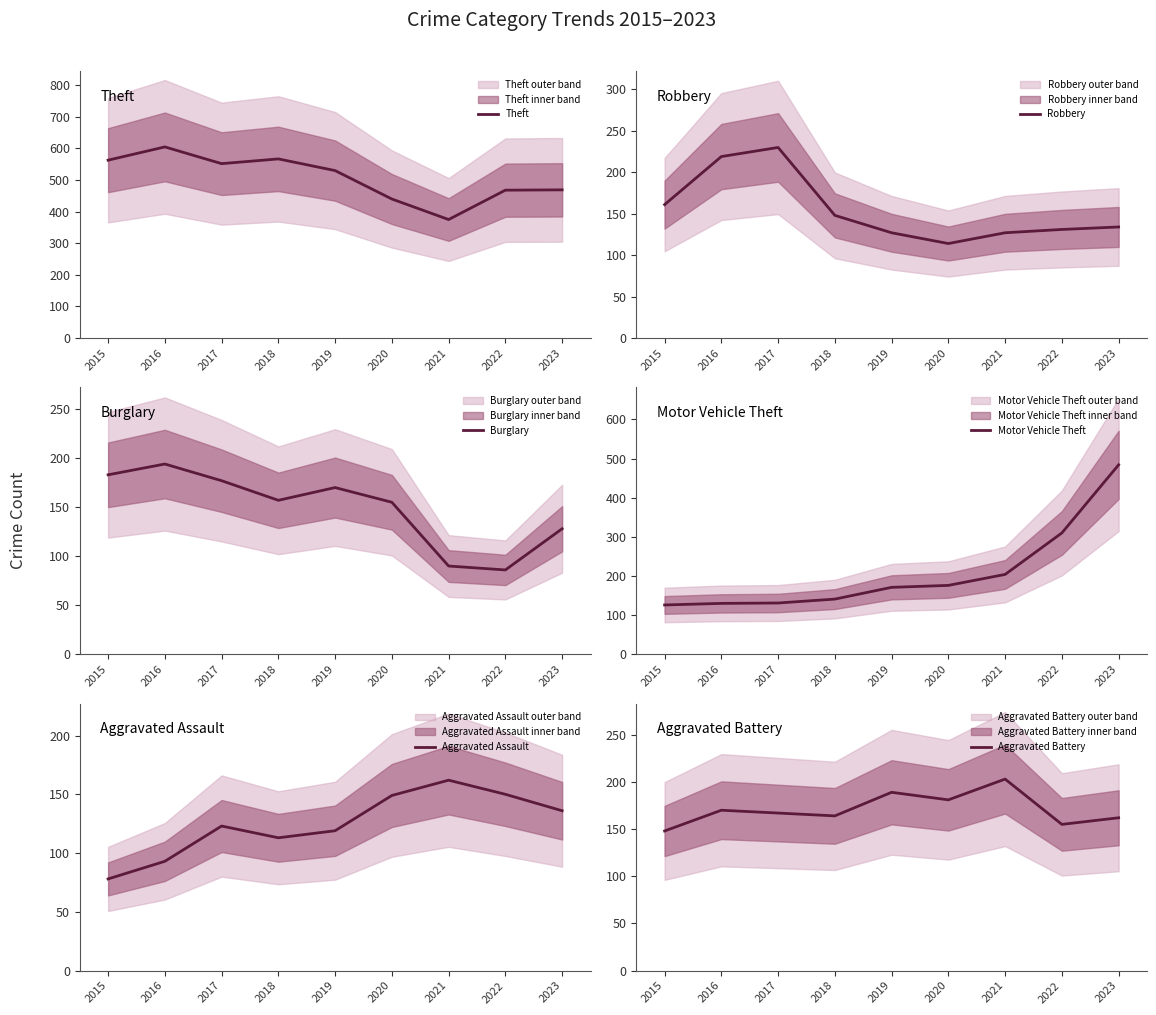

At 2022, list the series in order from smallest to largest.

Burglary, Robbery, Aggravated Assault, Aggravated Battery, Motor Vehicle Theft, Theft